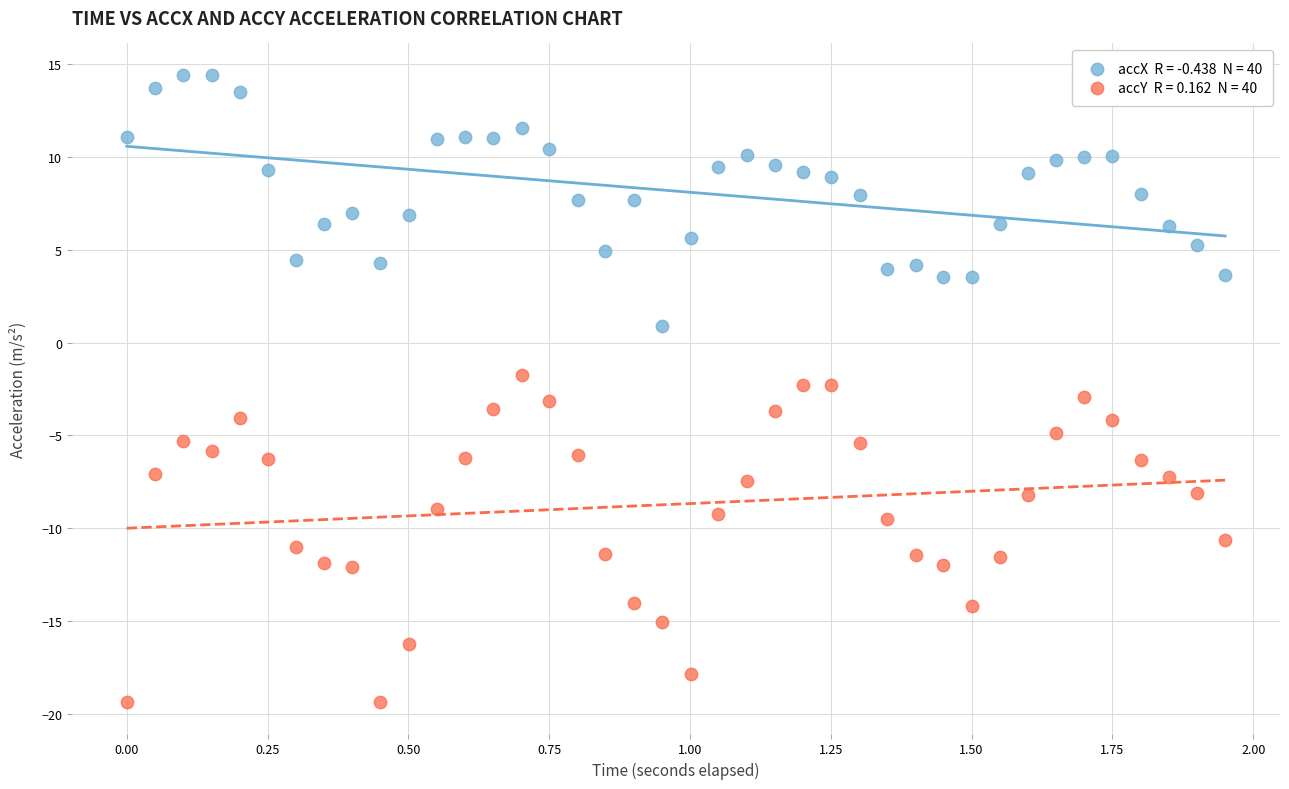

Across all data points, what is the range of X values (max minus min)?

1.9